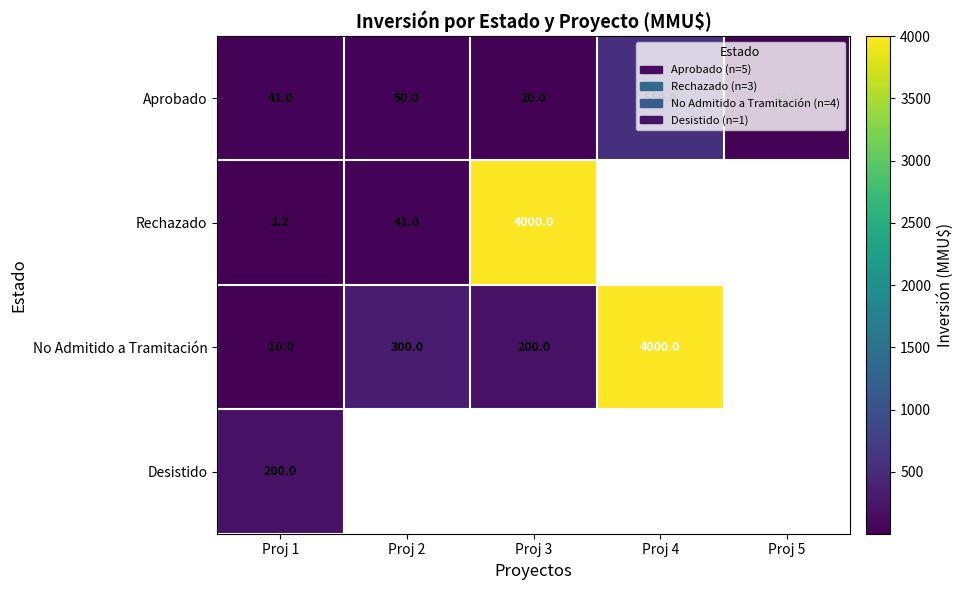

What is the smallest value displayed?

3.2